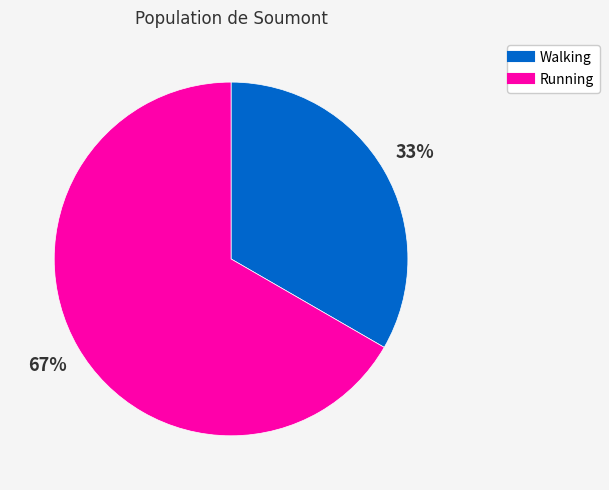

The Walking slice represents 42% of the pie. True or false?

False